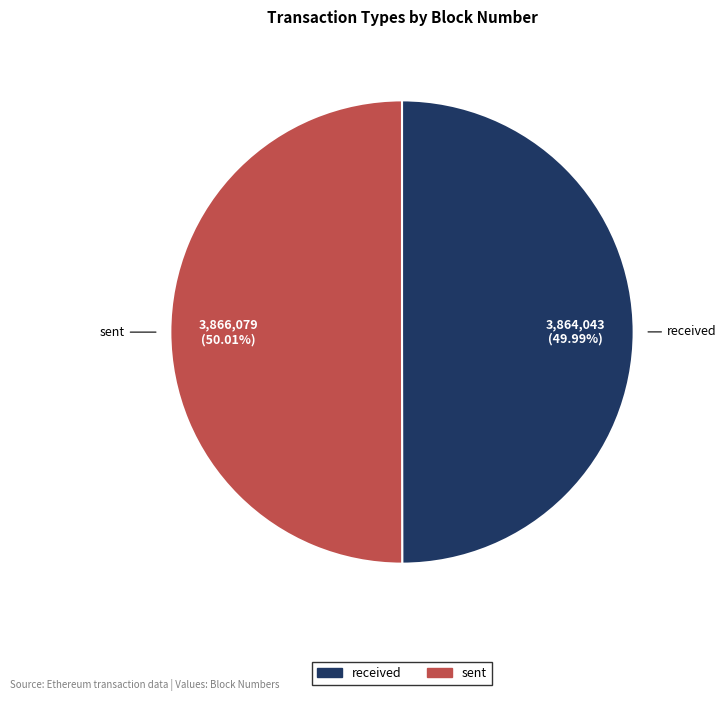

The received slice represents 62% of the pie. True or false?

False